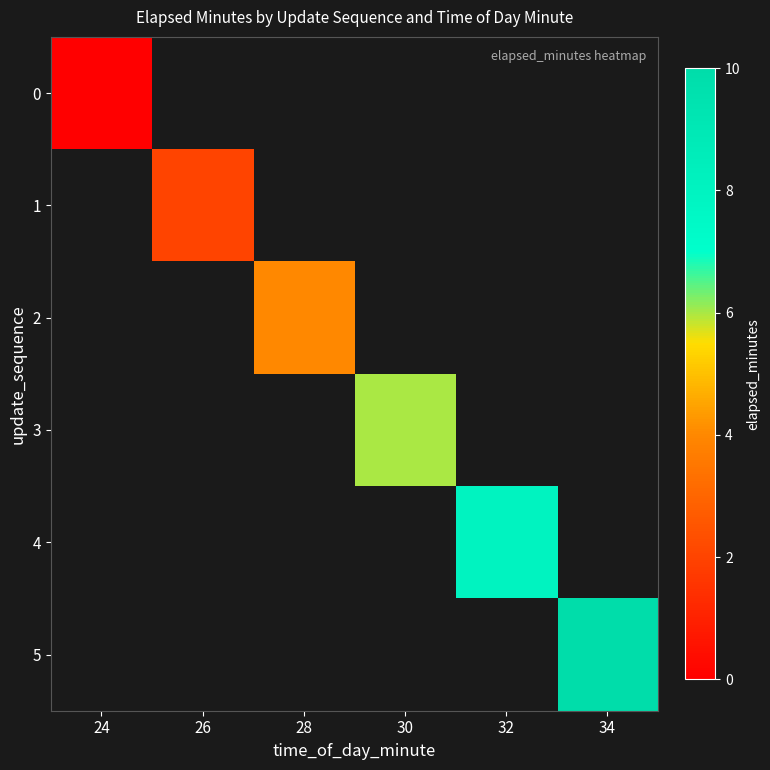

How many positive values does the 4 series have?

1